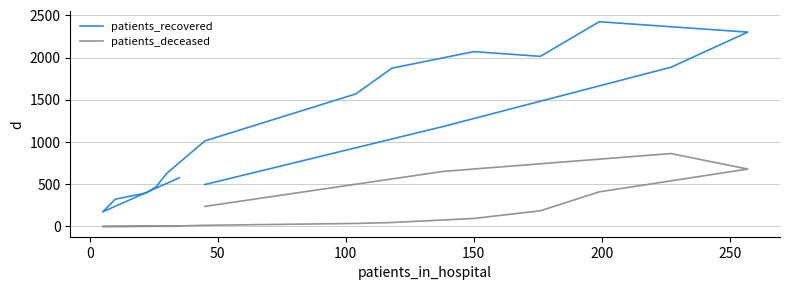

How many distinct data groups are displayed?

2